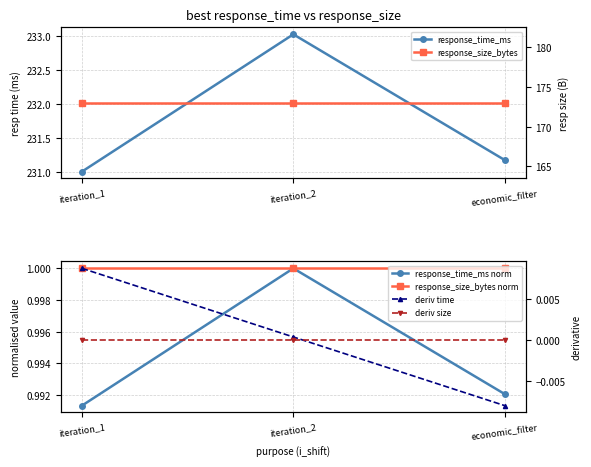

What is the total value across all series at iteration_1?

406.0